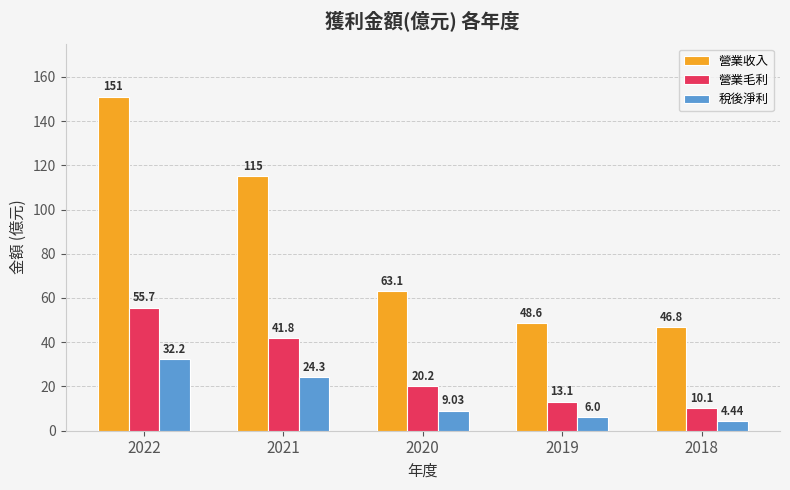

What is the sum of all 營業毛利 values?

140.9